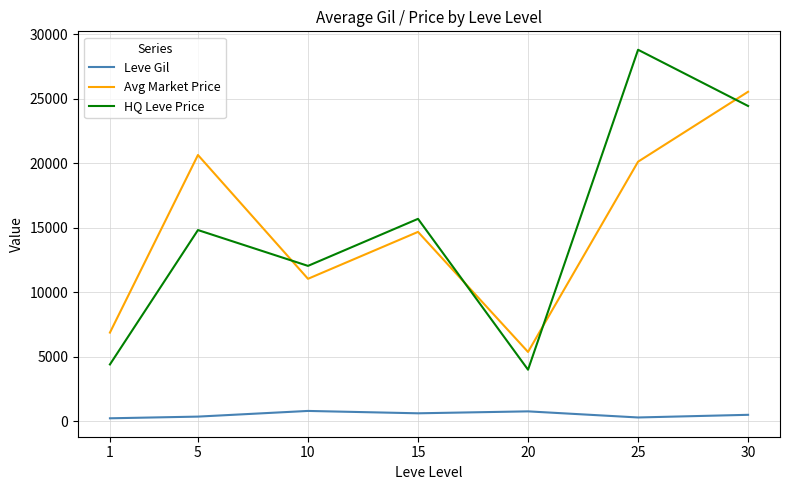

Rank the series at 15 from highest to lowest value.

HQ Leve Price, Avg Market Price, Leve Gil